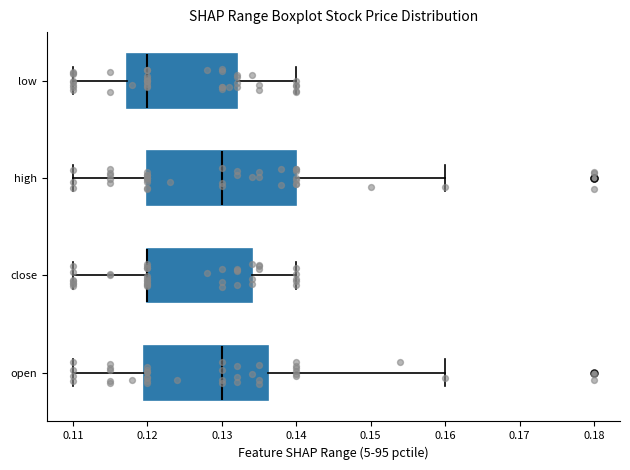

Comparing the boxes themselves (not the whiskers), which one is the widest?

high